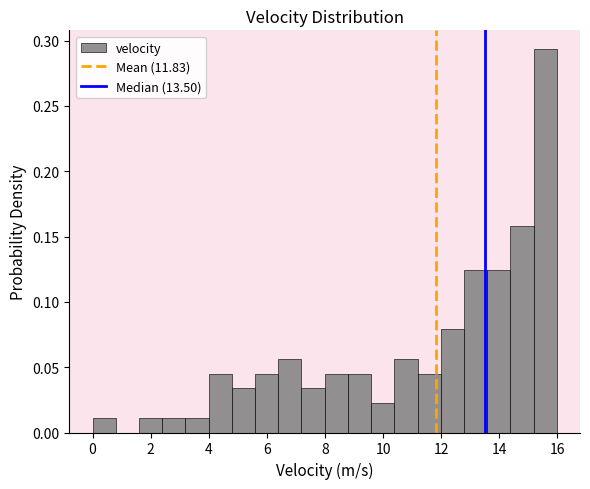

Read against the x-axis, roughly where is the centre of the tallest bar?

15.6